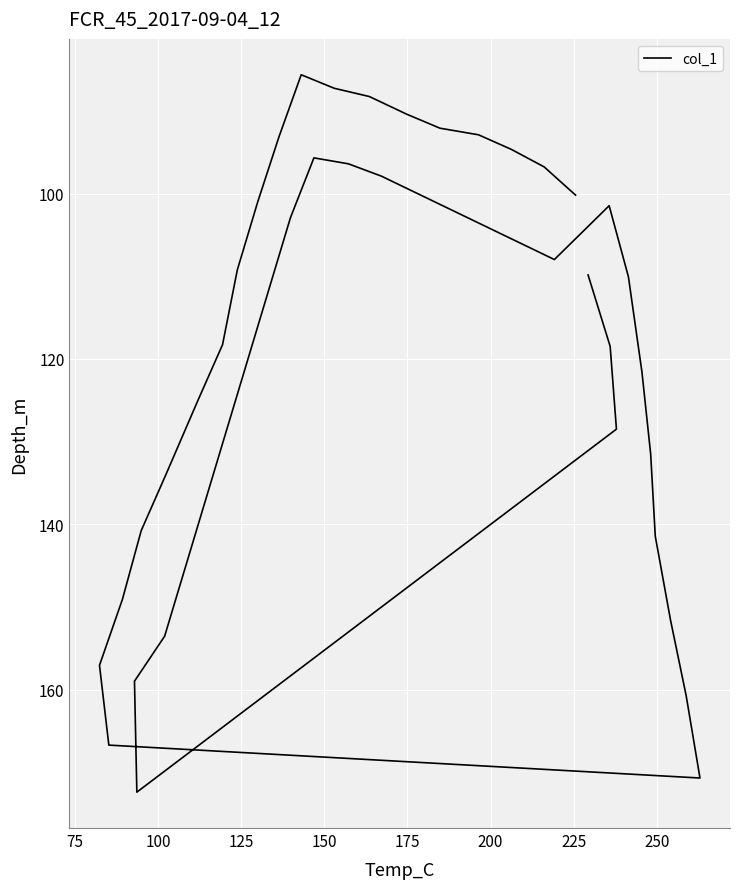

How many values are below 110?

19